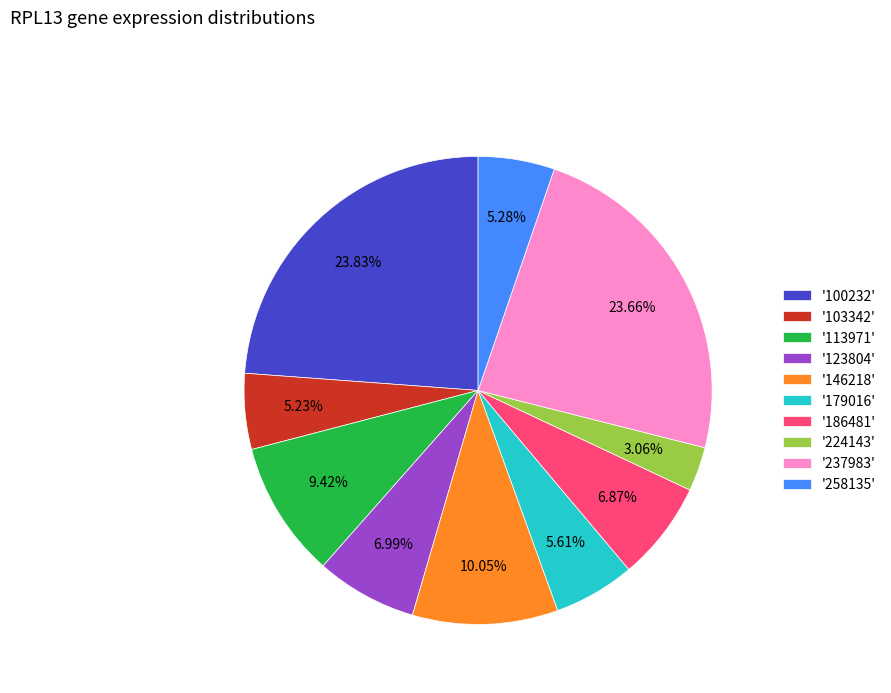

How many segments does this pie chart have?

10